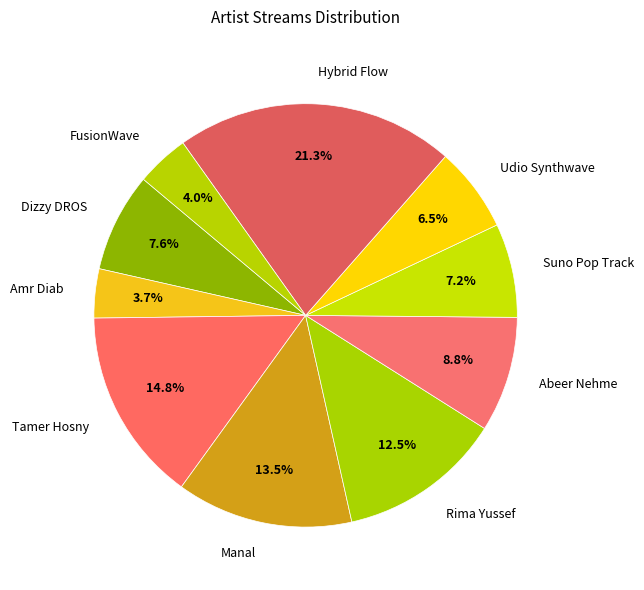

To the nearest percent, what is the difference between the largest and smallest slice percentages?

18%